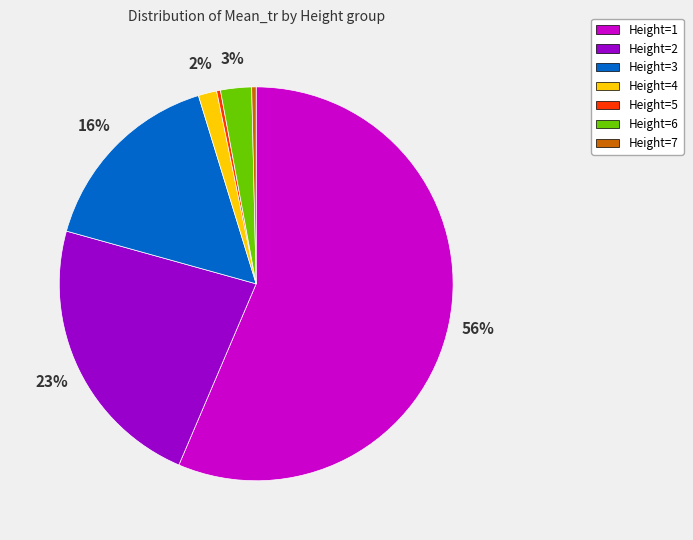

True or false: Height=7 accounts for 0% of the total.

True